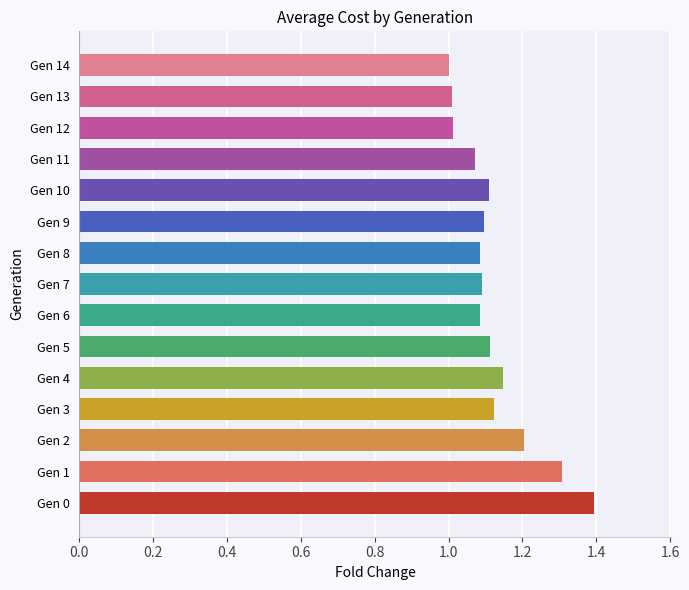

What is the difference between the maximum and minimum values?

0.4